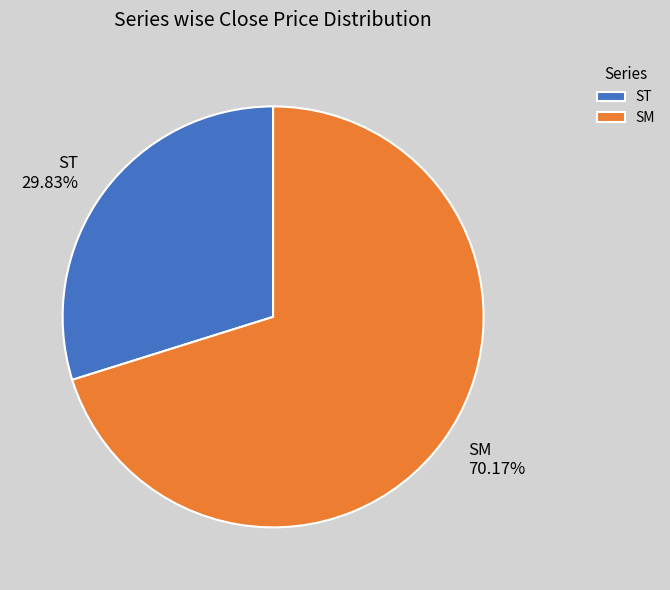

Is the sum of SM and ST greater than half?

Yes